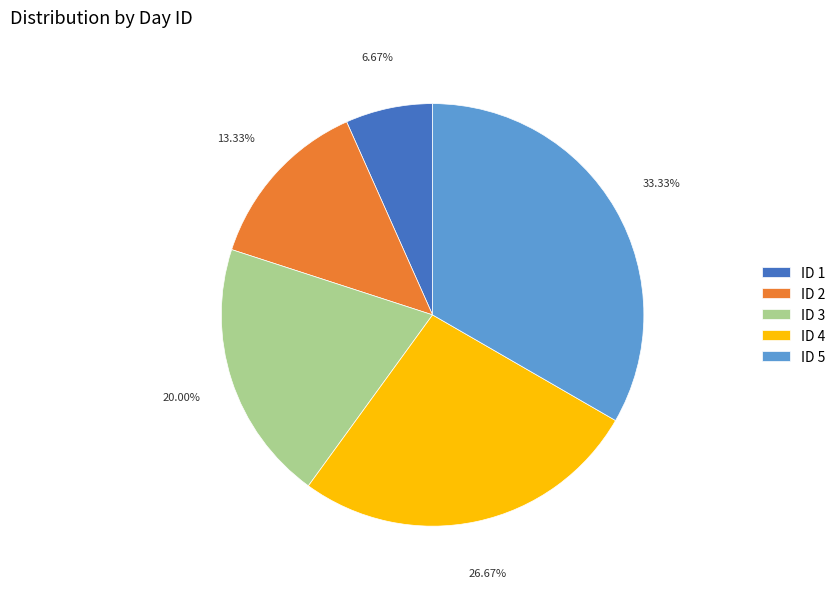

Combined, do ID 5 and ID 4 account for over 50%?

Yes